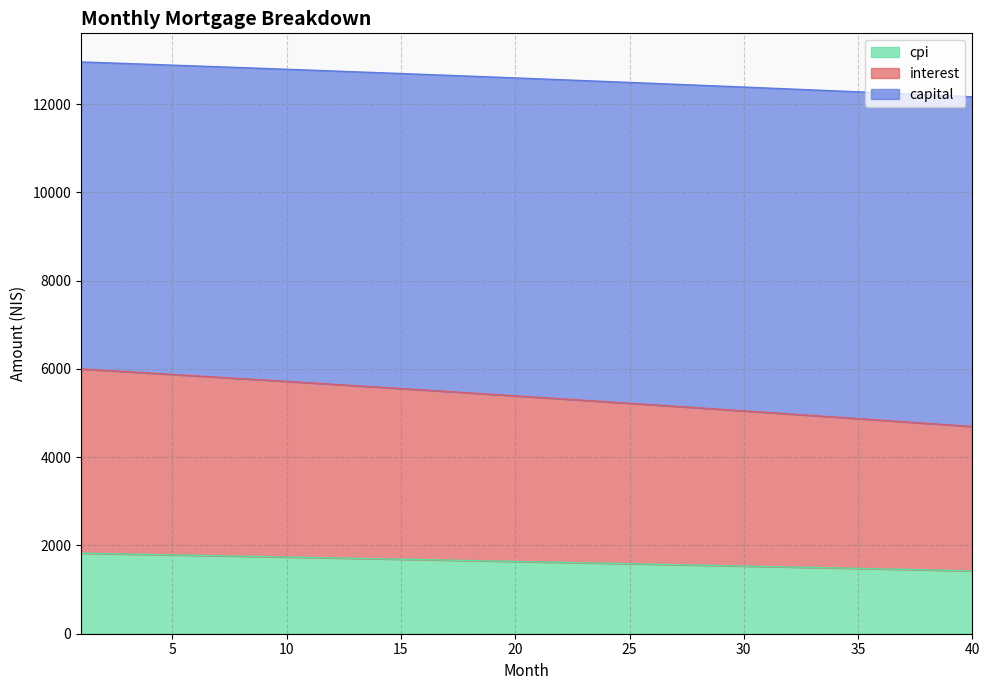

Between 26 and 39, which series saw the biggest shift?

interest